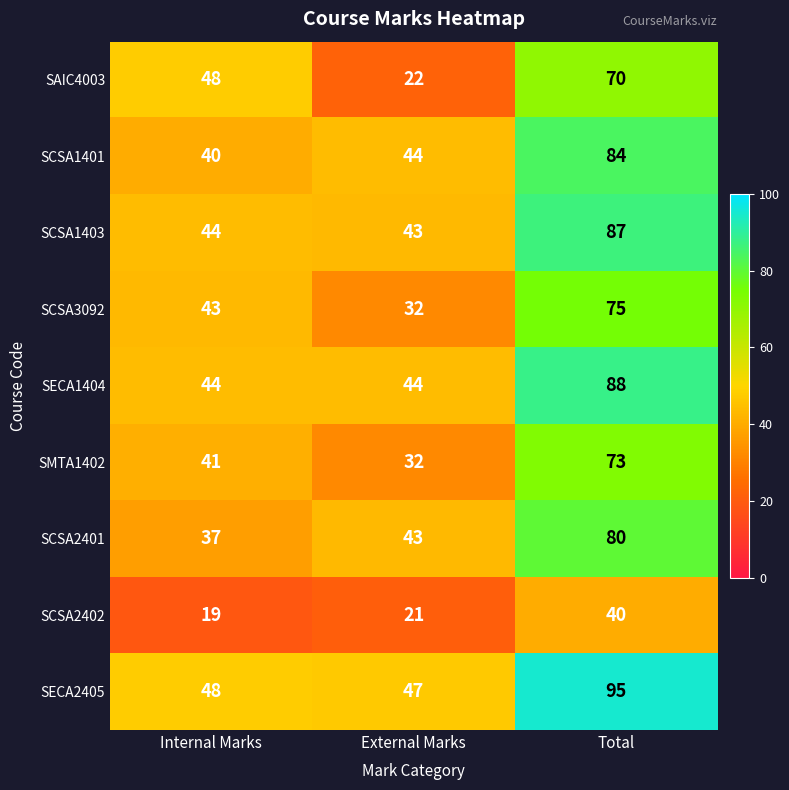

Read the SCSA1401 value at Internal Marks.

40